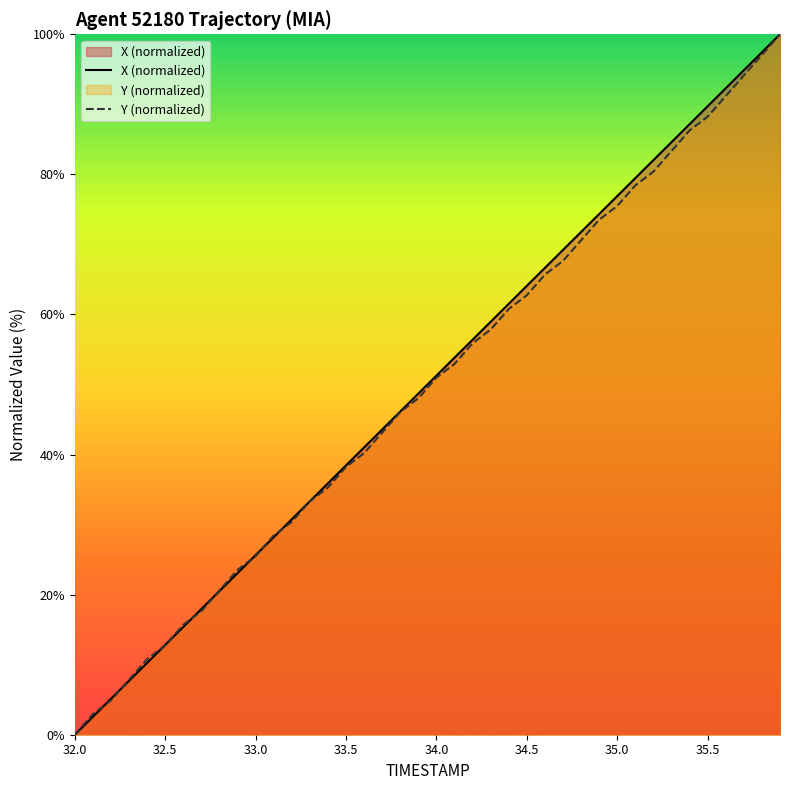

Which series has the largest total across all categories?

X (normalized)